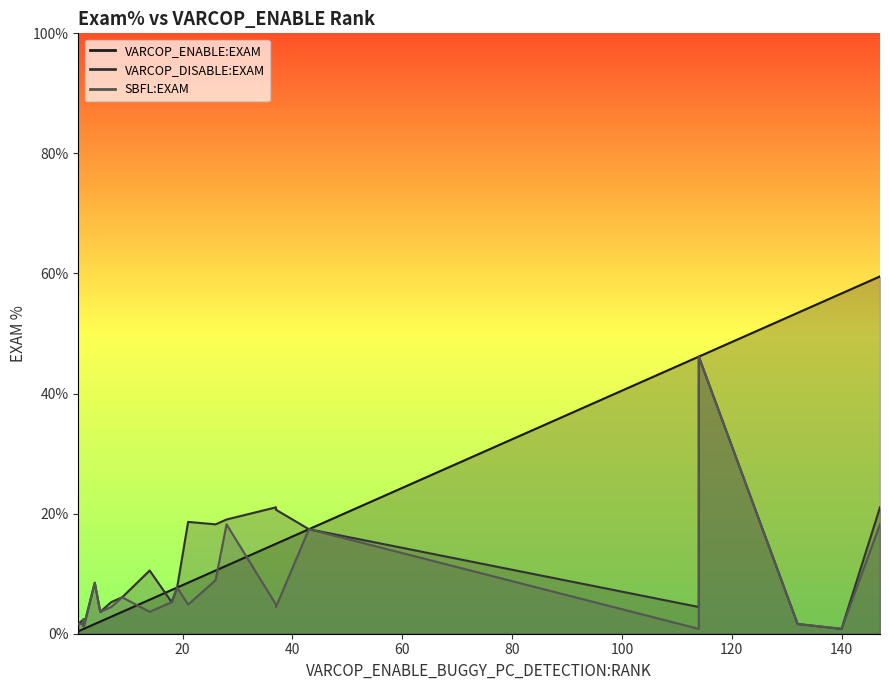

What is the average value of the VARCOP_DISABLE:EXAM series?

8.4